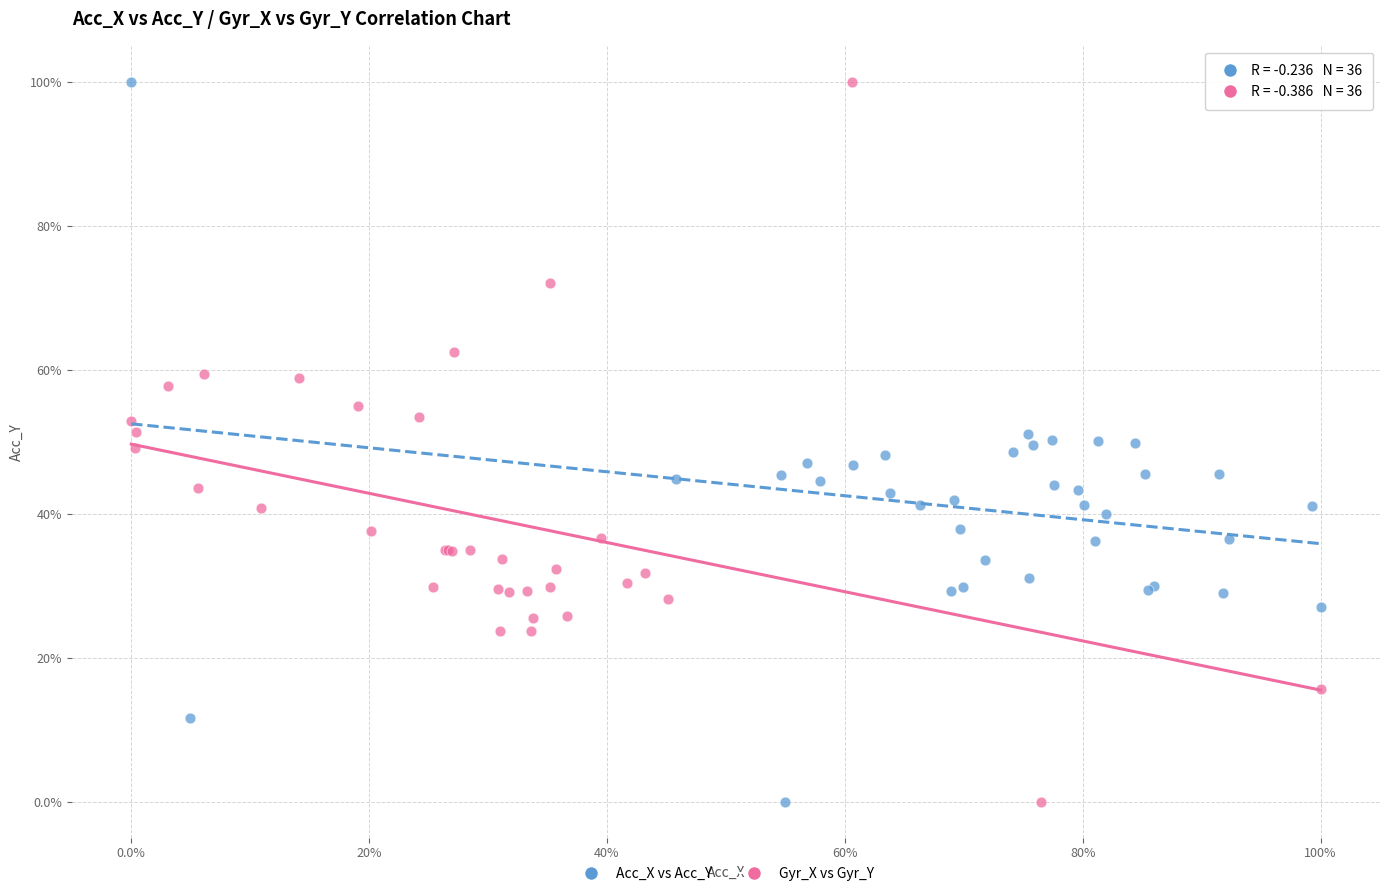

What are all the series names shown in the legend?

Acc_X vs Acc_Y, Gyr_X vs Gyr_Y